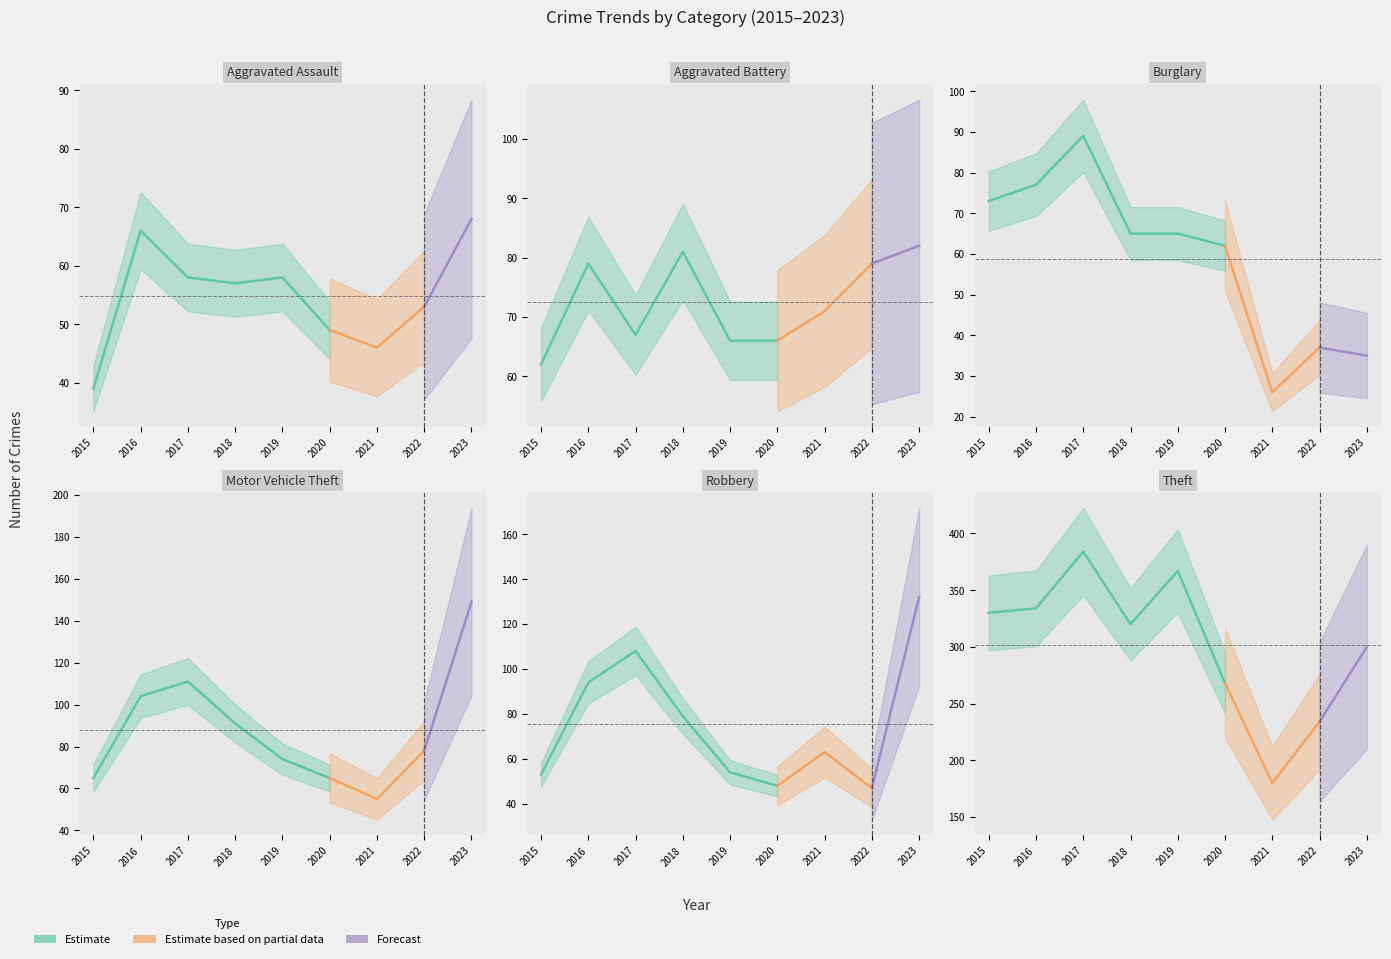

Rank the categories by Aggravated Battery value from highest to lowest.

2023, 2018, 2016, 2022, 2021, 2017, 2019, 2020, 2015